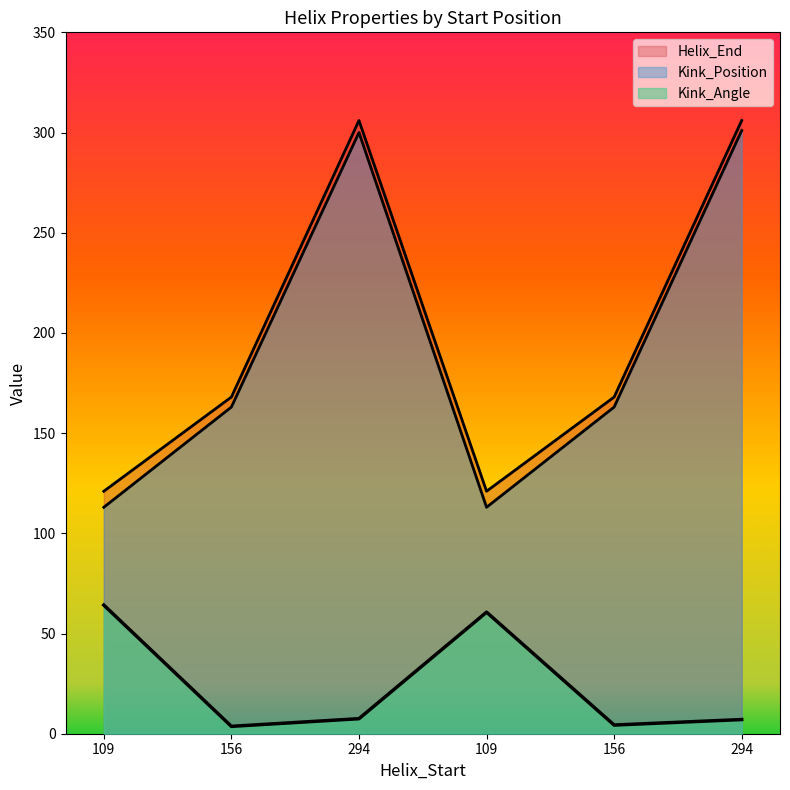

Reading right to left, list all the values displayed in this chart.

Kink_Angle: 7.1	4.3	60.6	7.5	3.7	64.2
Kink_Position: 301.0	163.0	113.0	300.0	163.0	113.0
Helix_End: 306.0	168.0	121.0	306.0	168.0	121.0